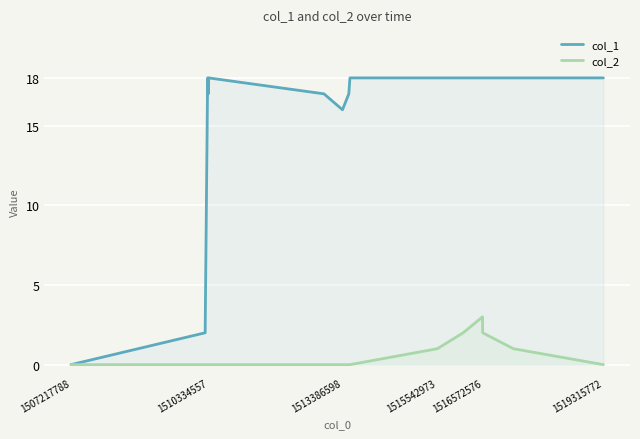

Rank the series by their maximum value, from highest to lowest.

col_1, col_2